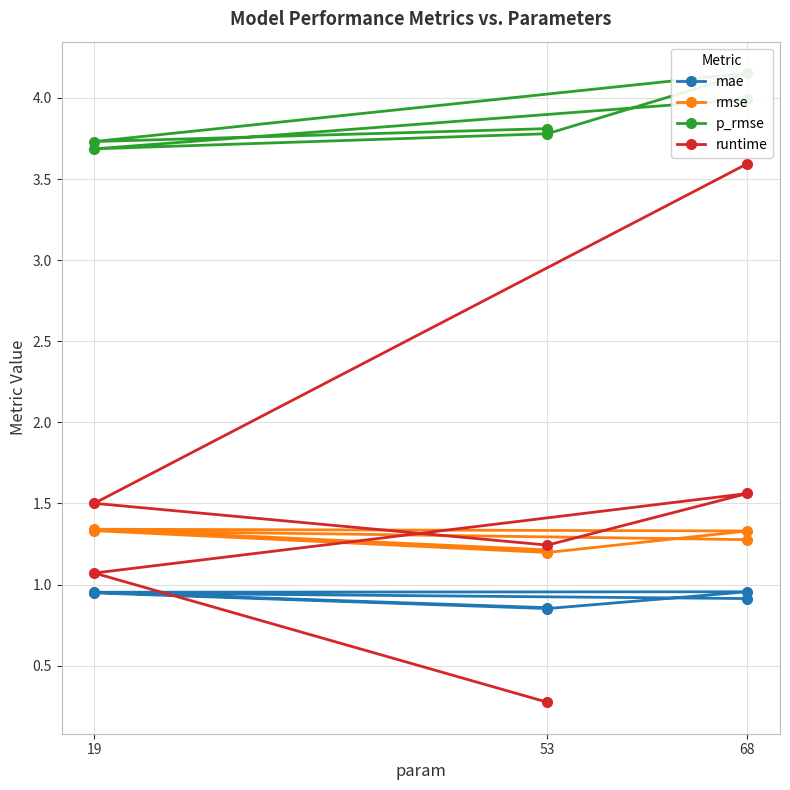

After their last crossing, which series has the higher values: runtime or mae?

runtime